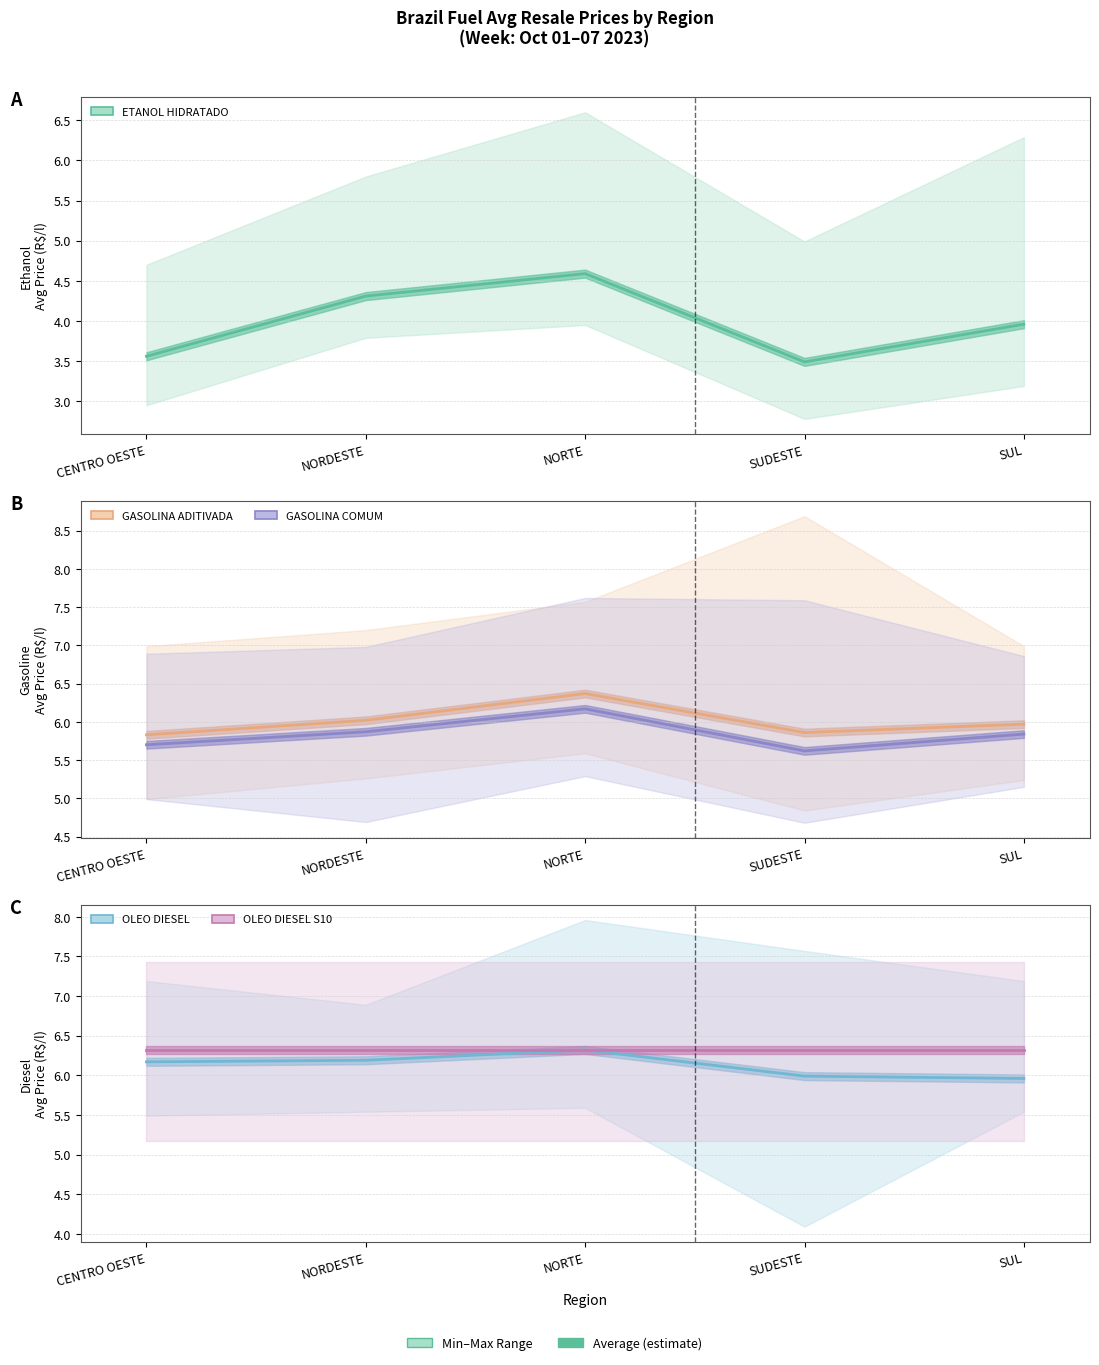

What is the average value of the ETANOL HIDRATADO series?

4.0